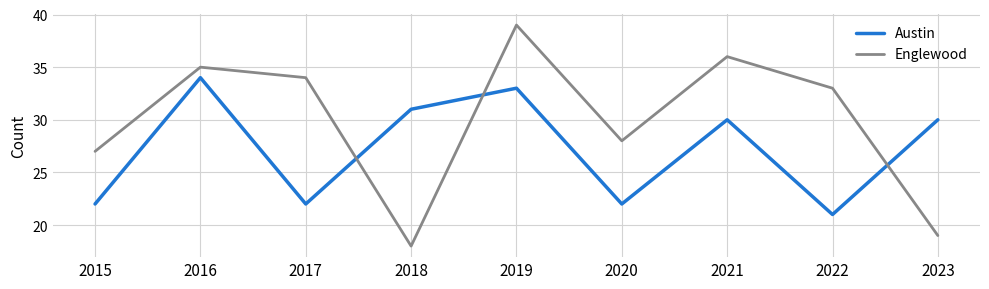

What is the maximum value for Austin?

34